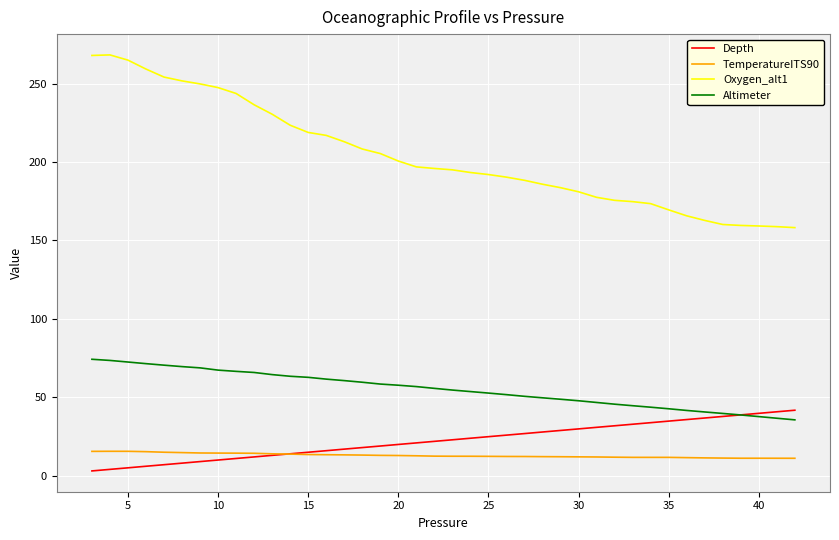

At how many categories does at least one series exceed 83?

40